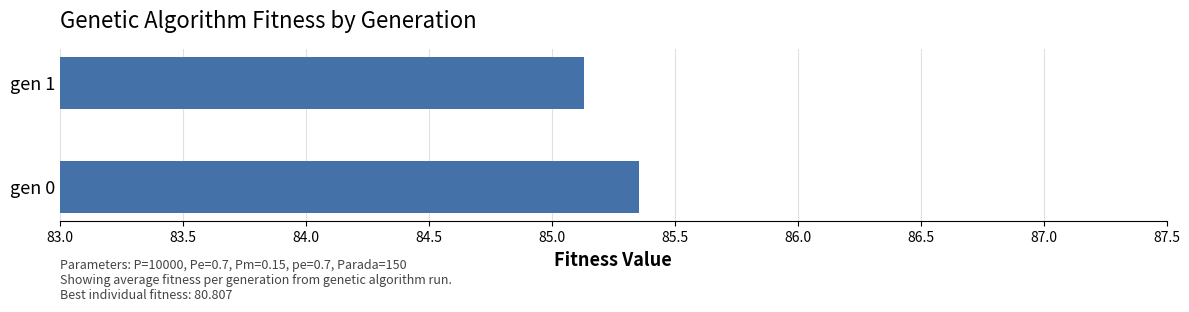

List the labels in order of value, smallest first.

gen 1, gen 0